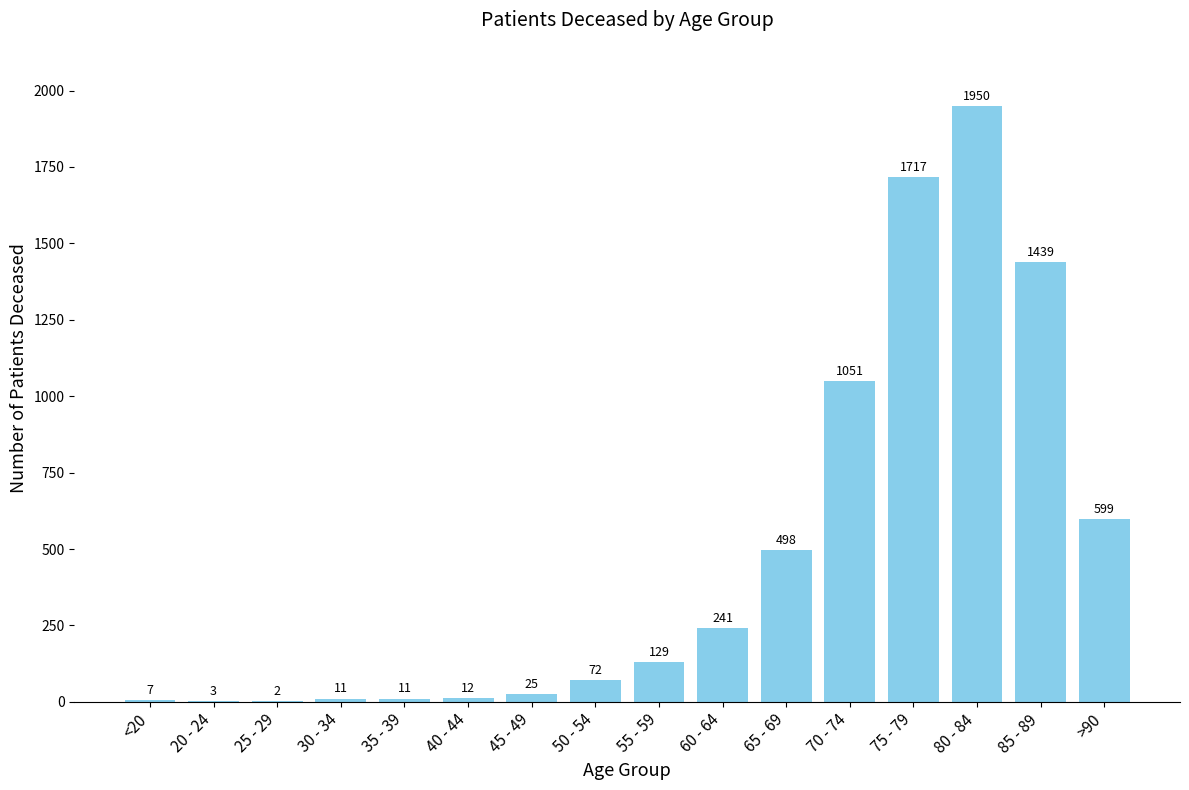

Does the chart contain stacked bars?

No